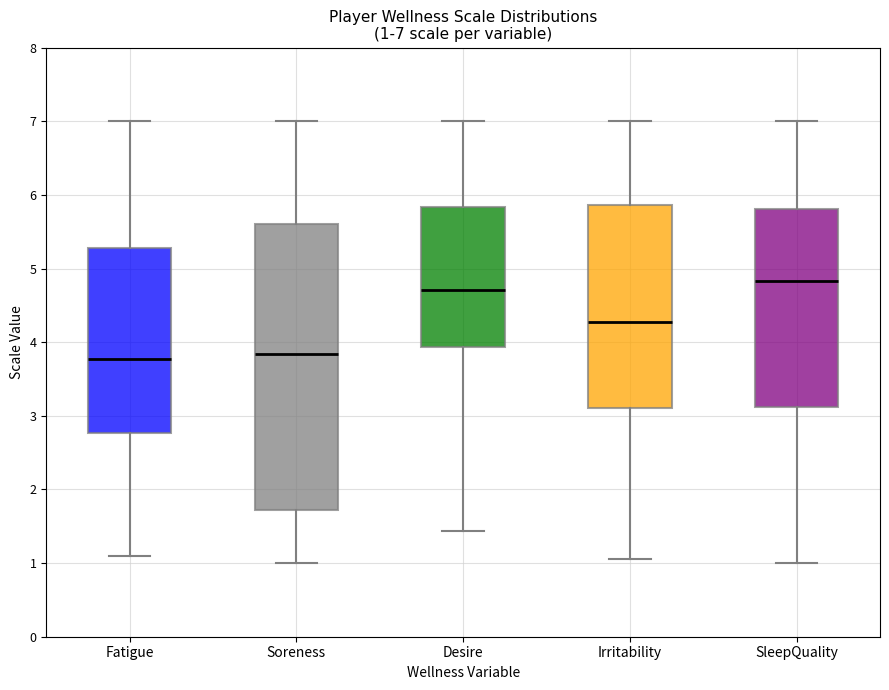

Which box has the highest median line?

SleepQuality